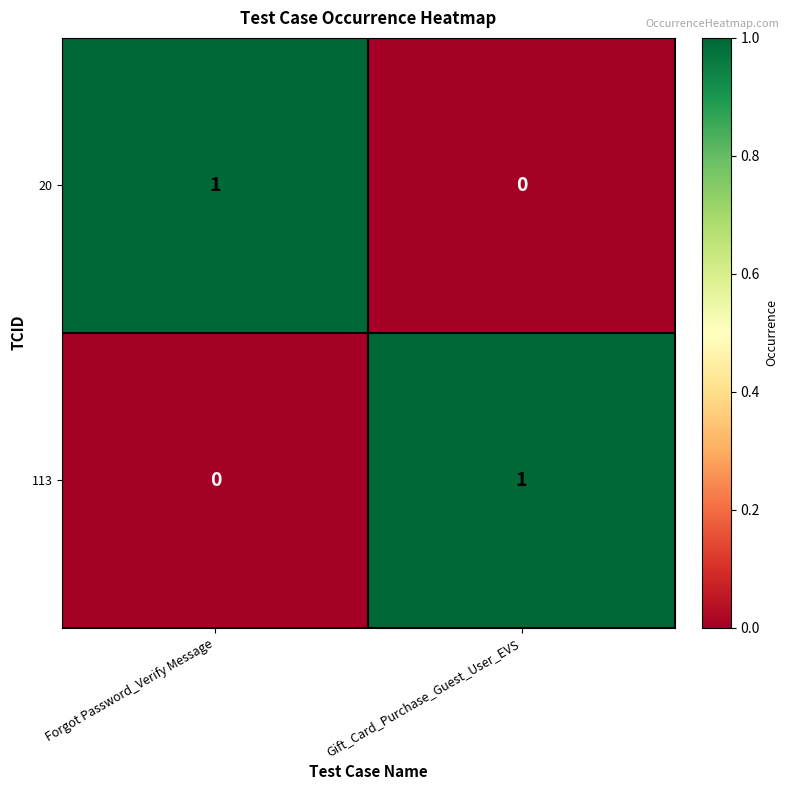

Reading right to left, transcribe all the data shown in this chart.

20: 0	1
113: 1	0